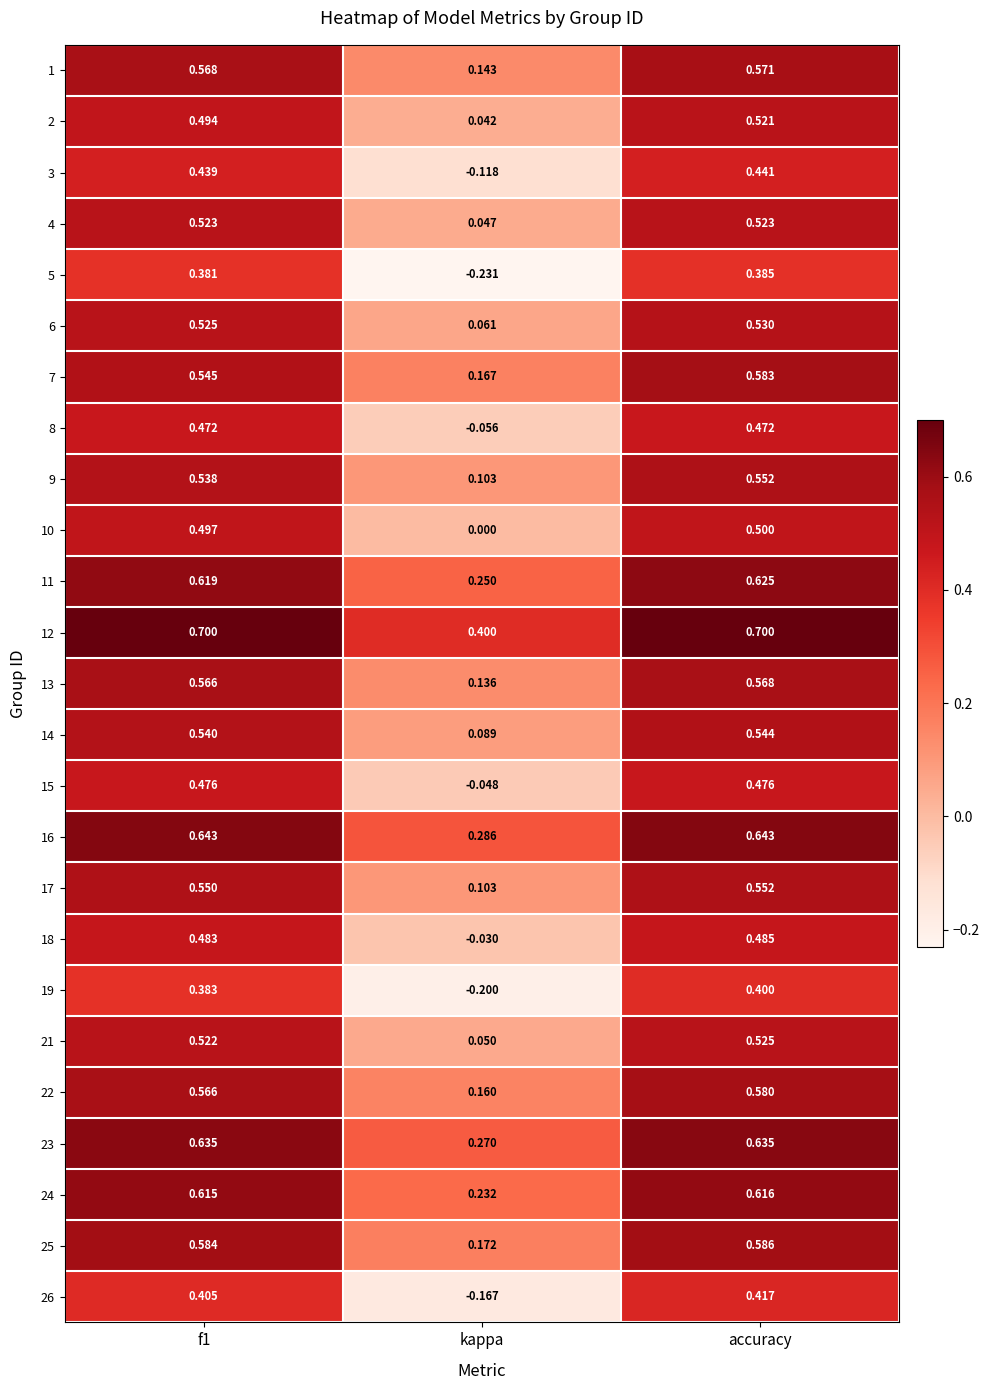

How many distinct data groups are displayed?

25